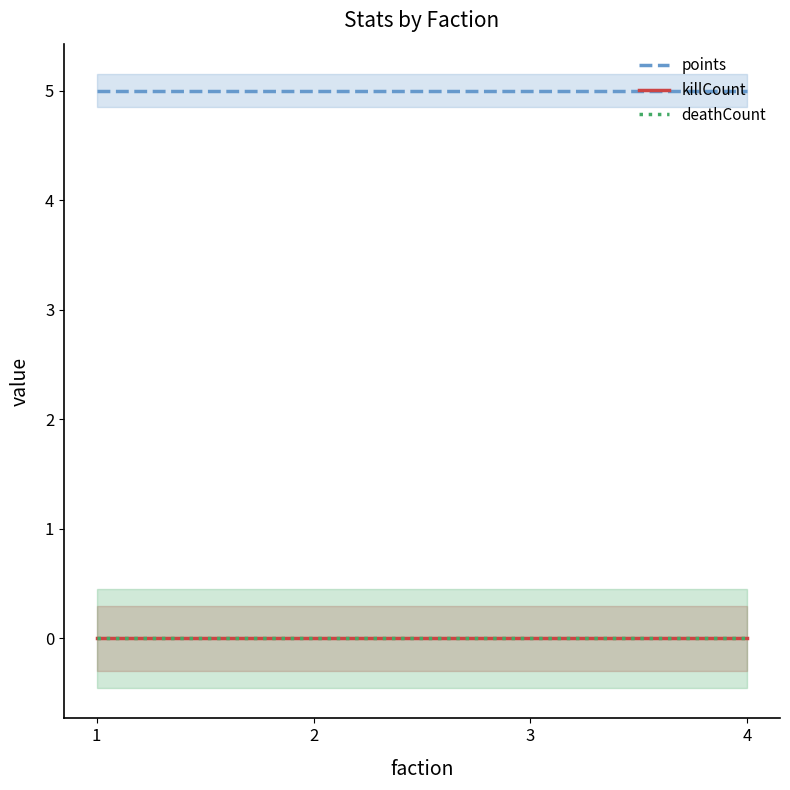

True or false: deathCount and killCount intersect in this chart.

False